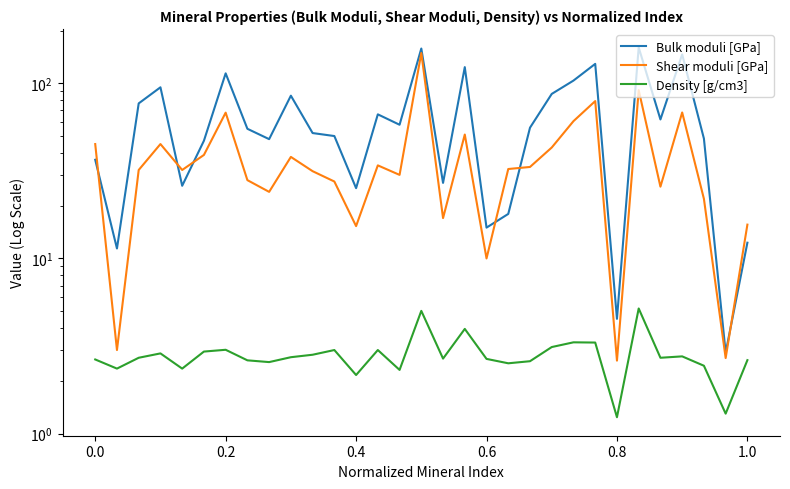

Reading left to right, list all the values displayed in this chart.

Bulk moduli [GPa]: 36.6	11.4	76.8	94.9	26.0	47.0	114.0	55.0	48.0	85.0	52.0	50.0	25.2	66.5	58.0	158.0	27.0	123.7	15.0	18.0	55.8	87.0	103.7	129.1	4.5	160.3	62.2	146.2	48.4	2.9	12.3
Shear moduli [GPa]: 45.0	3.0	32.0	45.0	32.0	39.0	68.0	28.0	24.0	38.0	31.5	27.5	15.3	34.0	30.0	149.0	17.0	51.0	10.0	32.4	33.3	43.0	60.8	79.2	2.6	91.4	25.7	68.2	21.9	2.7	15.6
Density [g/cm3]: 2.6	2.4	2.7	2.9	2.4	2.9	3.0	2.6	2.6	2.7	2.8	3.0	2.2	3.0	2.3	5.0	2.7	4.0	2.7	2.5	2.6	3.1	3.3	3.3	1.2	5.2	2.7	2.8	2.4	1.3	2.6